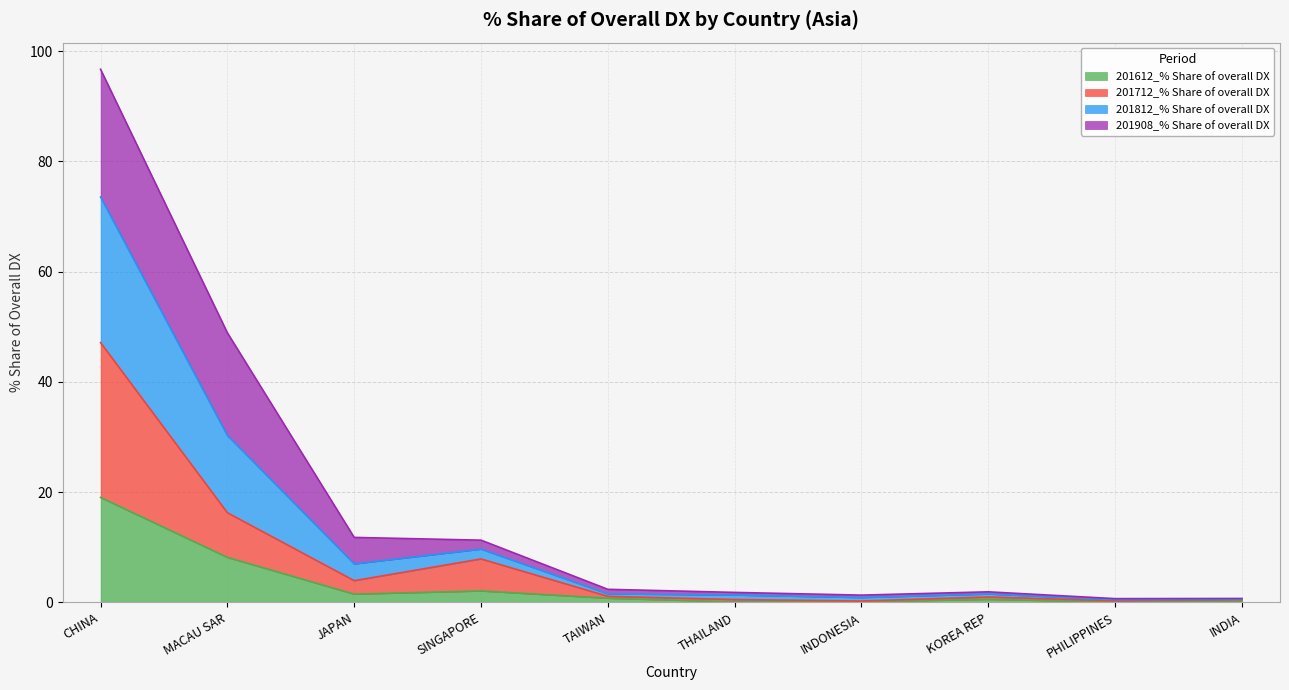

What is the difference between the highest and lowest values at INDIA?

0.4